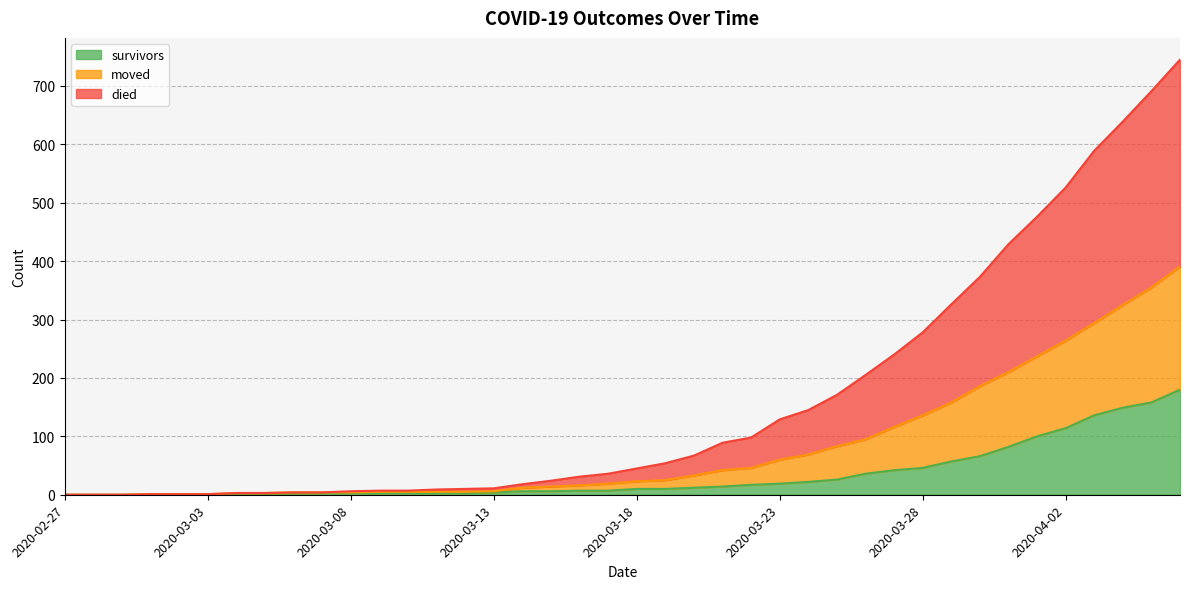

True or false: survivors and died intersect in this chart.

False